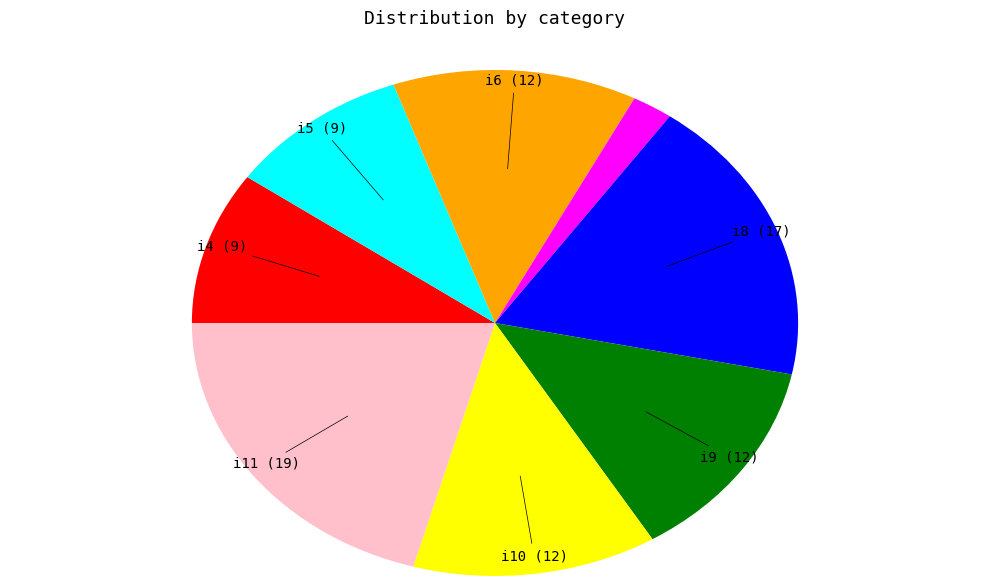

Is there a majority slice in this chart?

No